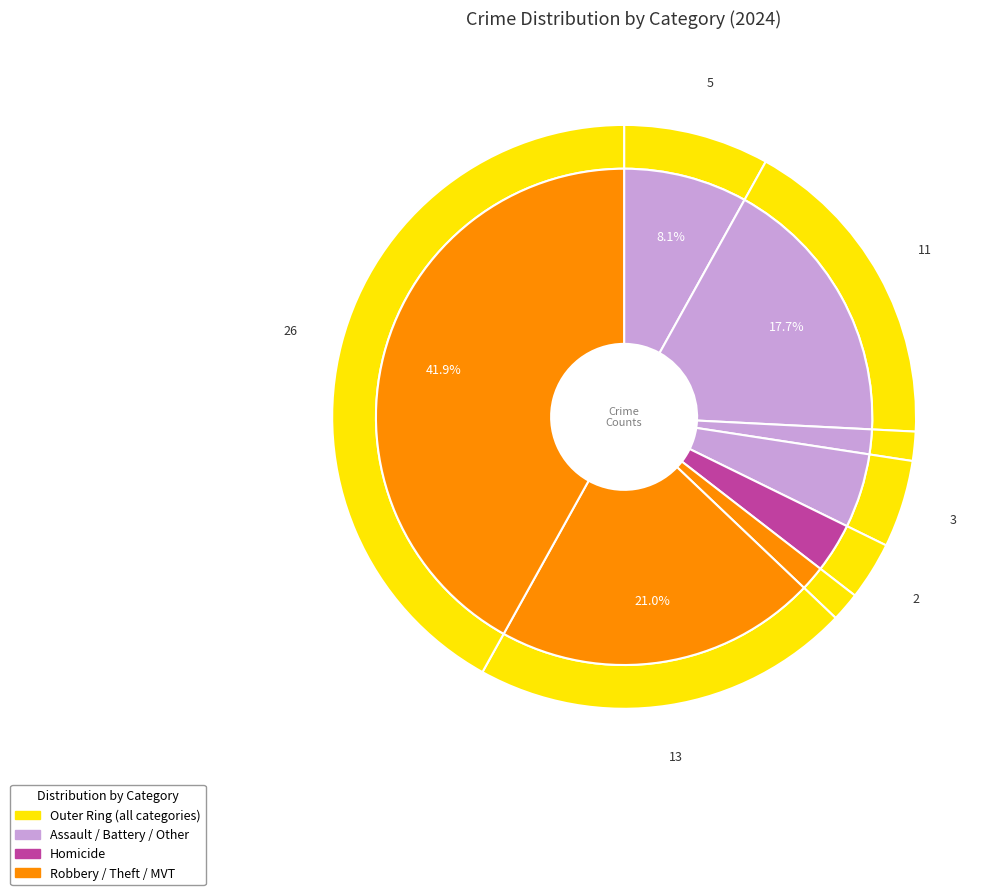

What percentage is the Theft slice, to the nearest percent?

42%